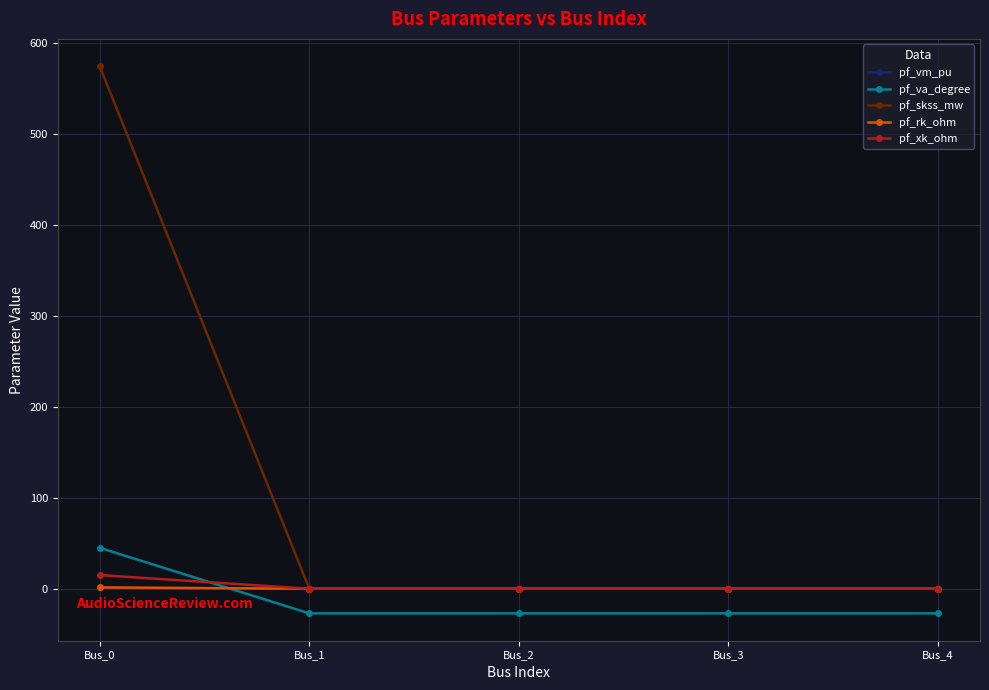

Where do pf_rk_ohm and pf_vm_pu first cross each other?

Bus_0 and Bus_1